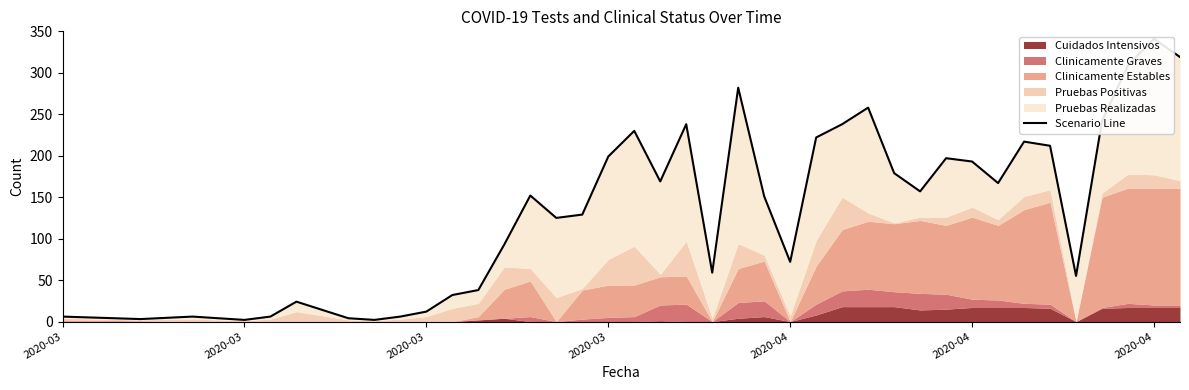

True or false: there are more than 0 points higher than both neighbors.

True